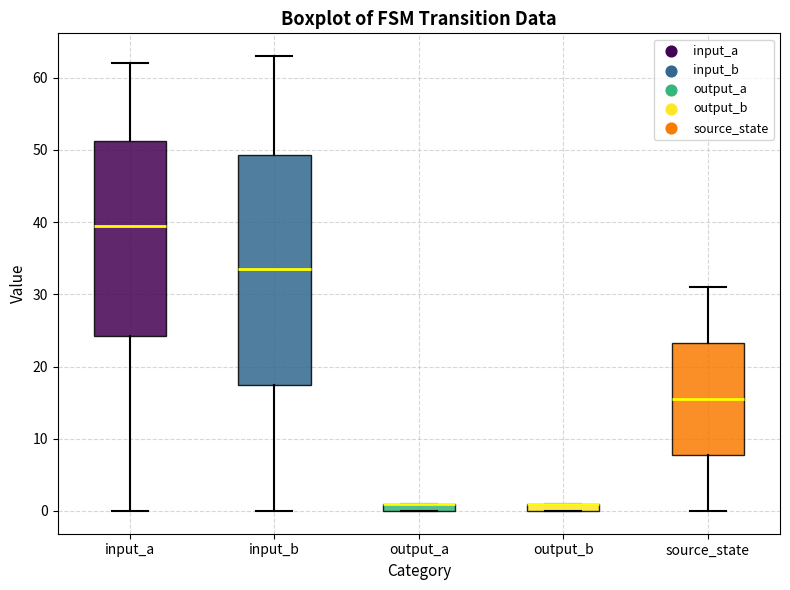

Where does the upper whisker of the box for input_a end on the y-axis? The values are not printed on the chart, so give them approximately, as read against the axis.

62